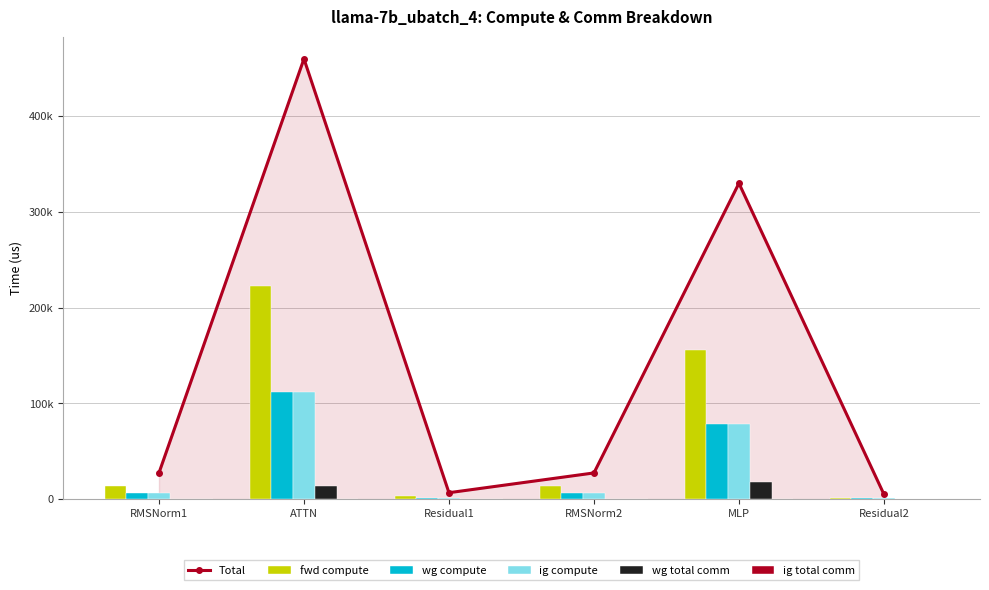

At which label is Total closest to 232624?

MLP